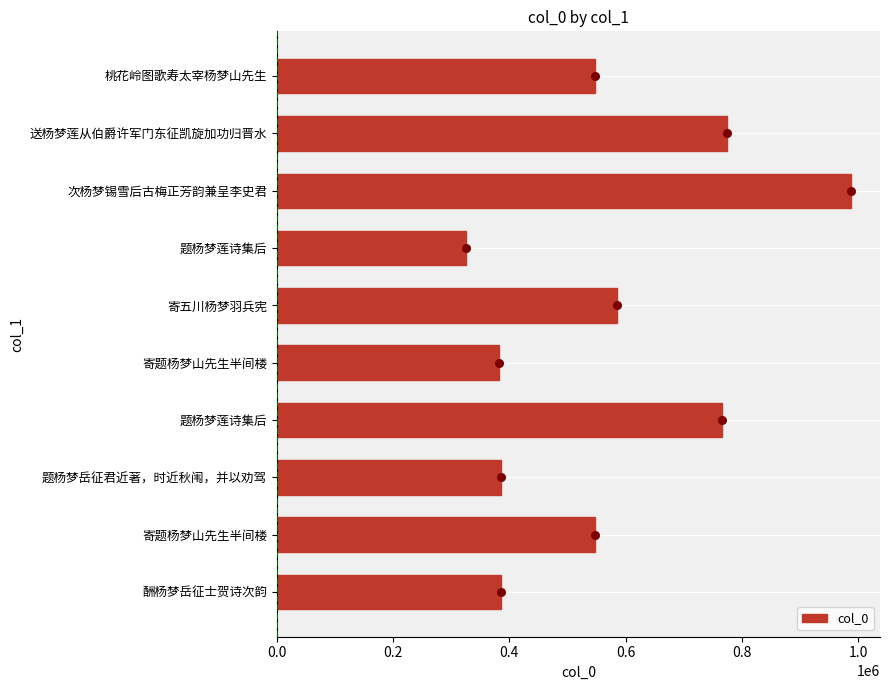

What is the ratio of the value at 酬杨梦岳征士贺诗次韵 to the value at 送杨梦莲从伯爵许军门东征凯旋加功归晋水?

0.5